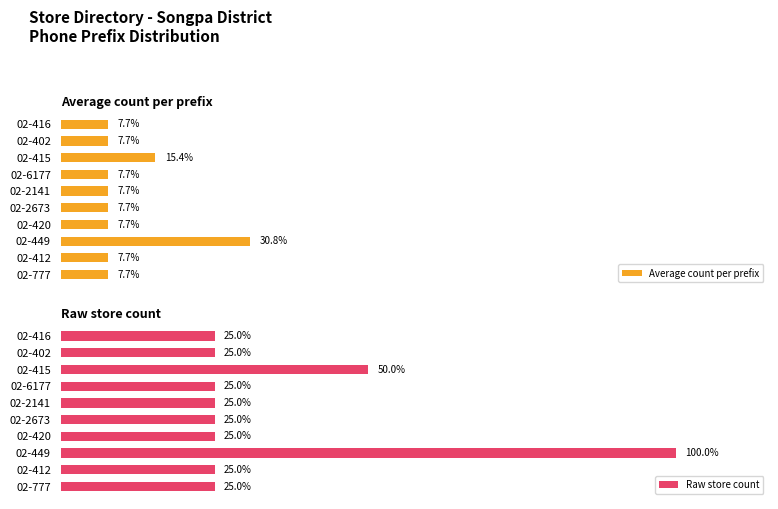

At which label does Average count per prefix reach its peak?

02-449